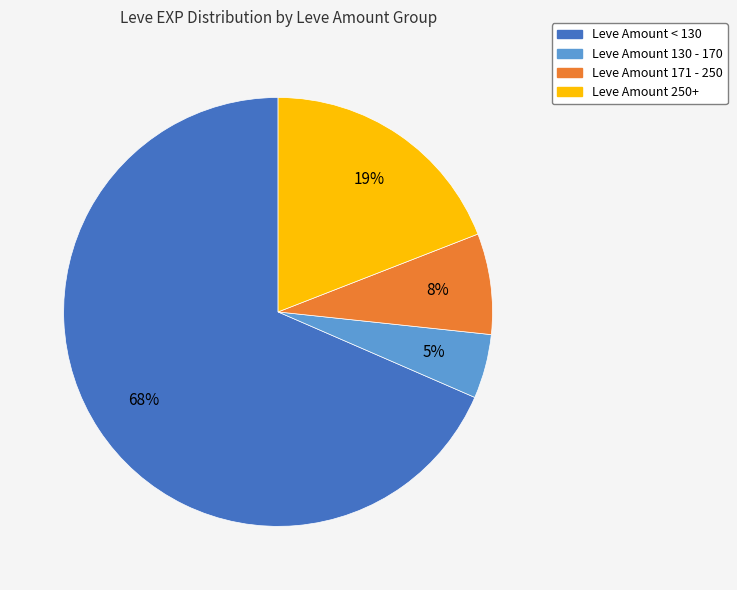

Does any single category account for the majority?

Yes